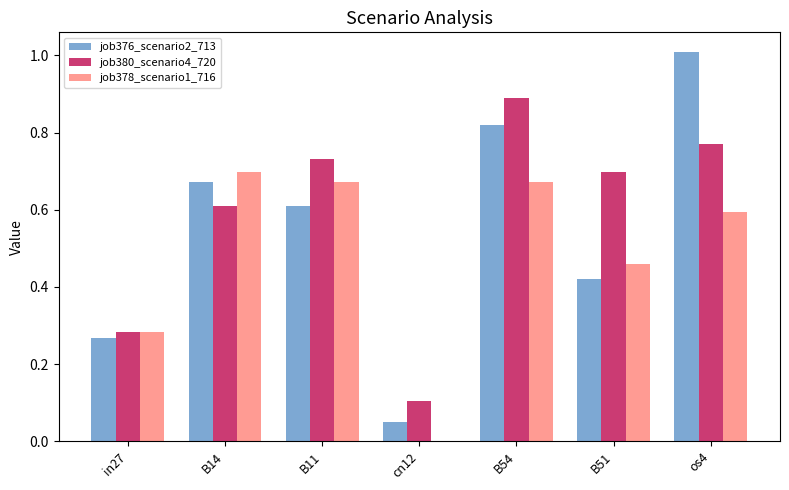

What is the approximate value of job380_scenario4_720 at B14?

0.6